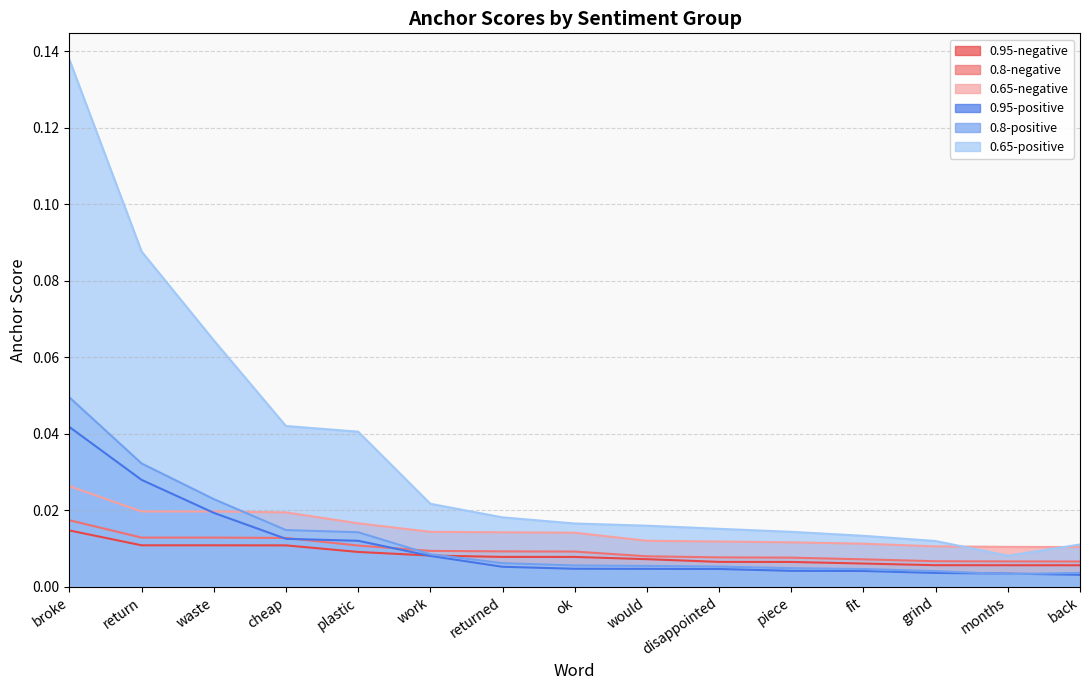

What is the label of the 3rd point from the right?

grind